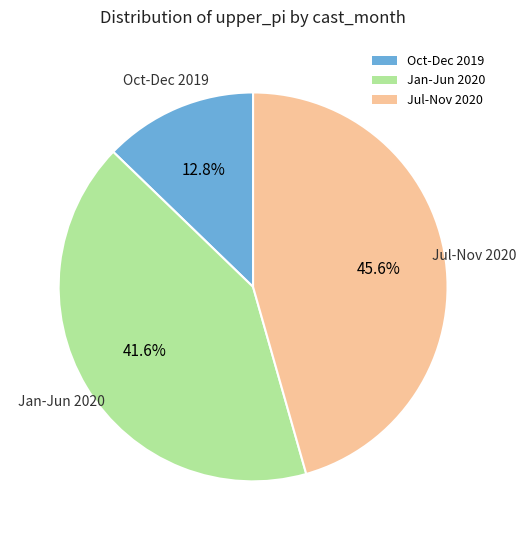

Which slice is the largest?

Jul-Nov 2020